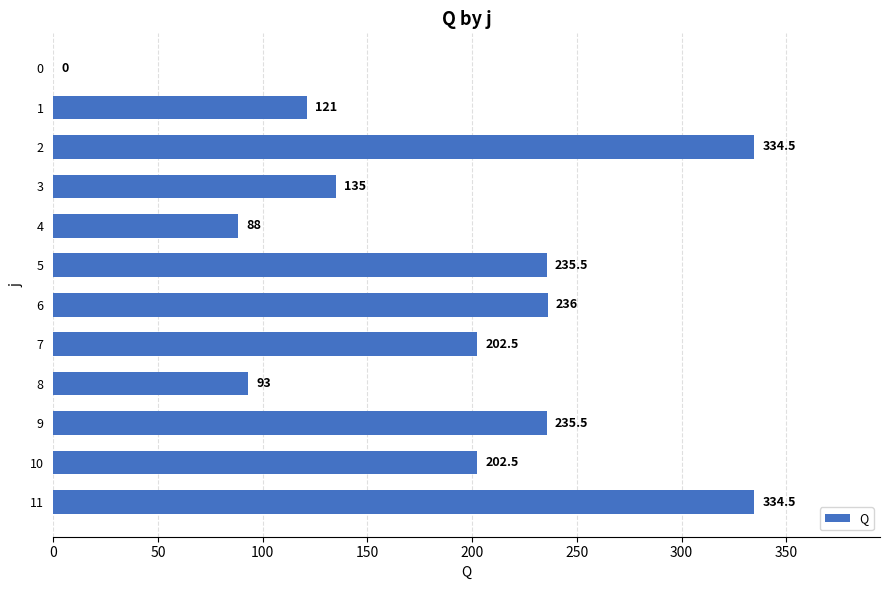

What is the maximum value shown in the chart?

334.5